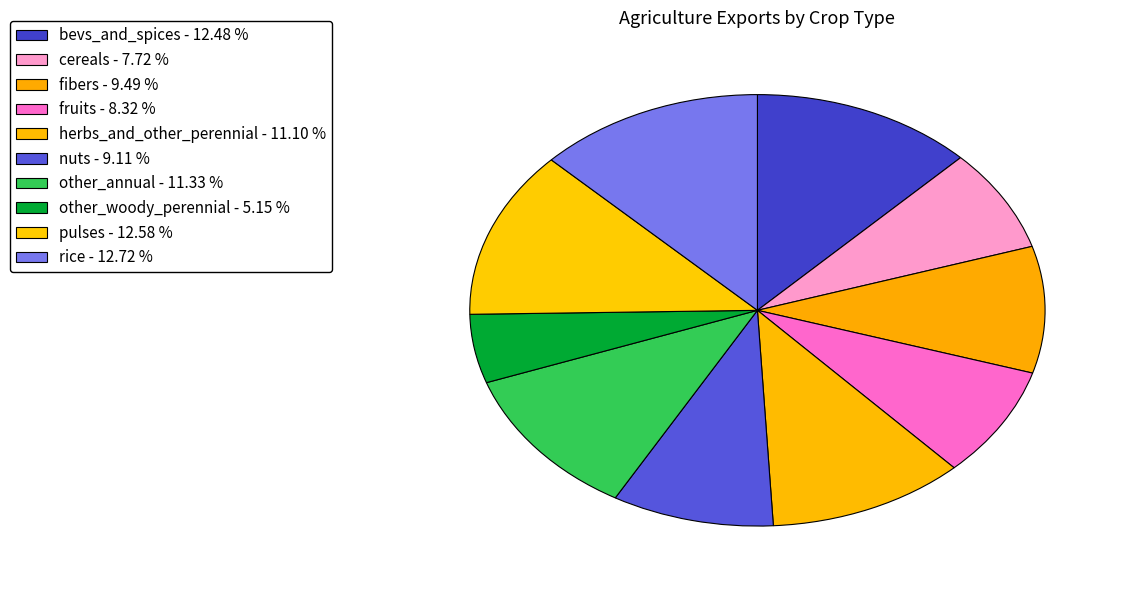

How many slices are in this pie chart?

10